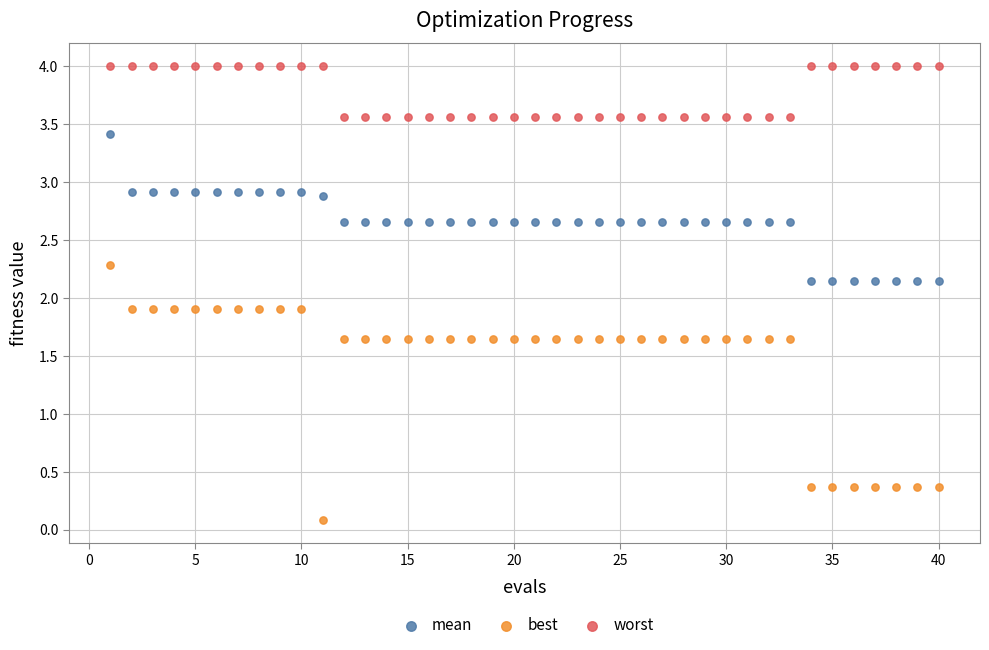

Across all data points, what is the range of X values (max minus min)?

39.0